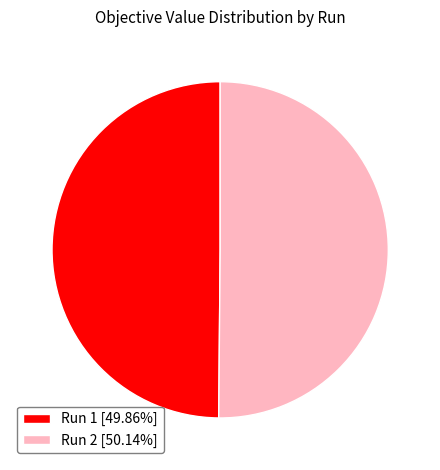

Do Run 2 [50.14%] and Run 1 [49.86%] together represent more than half of the pie?

Yes